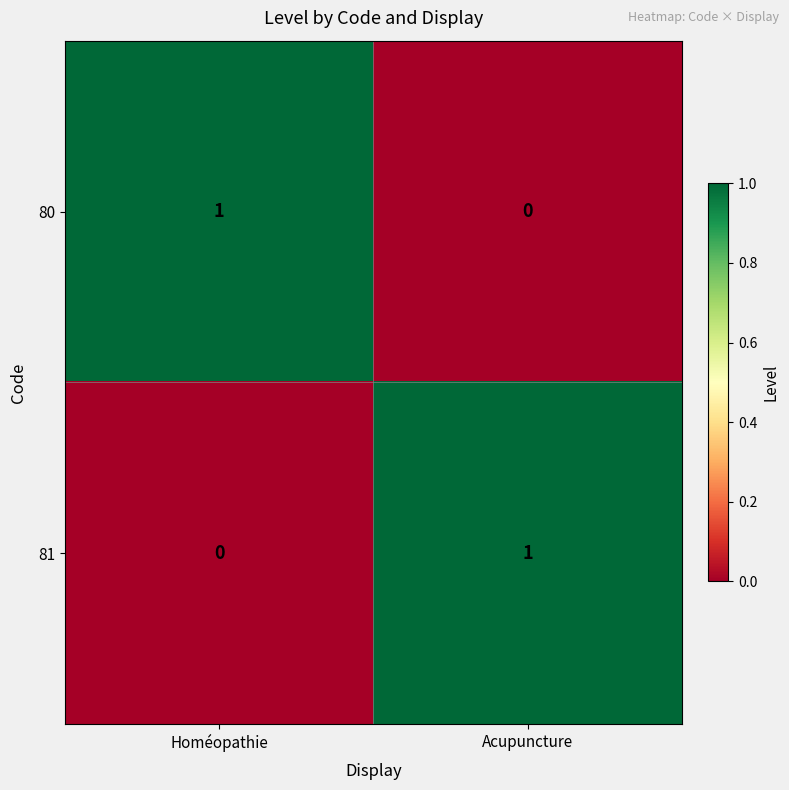

List the labels in order of 80 value, largest first.

Homéopathie, Acupuncture